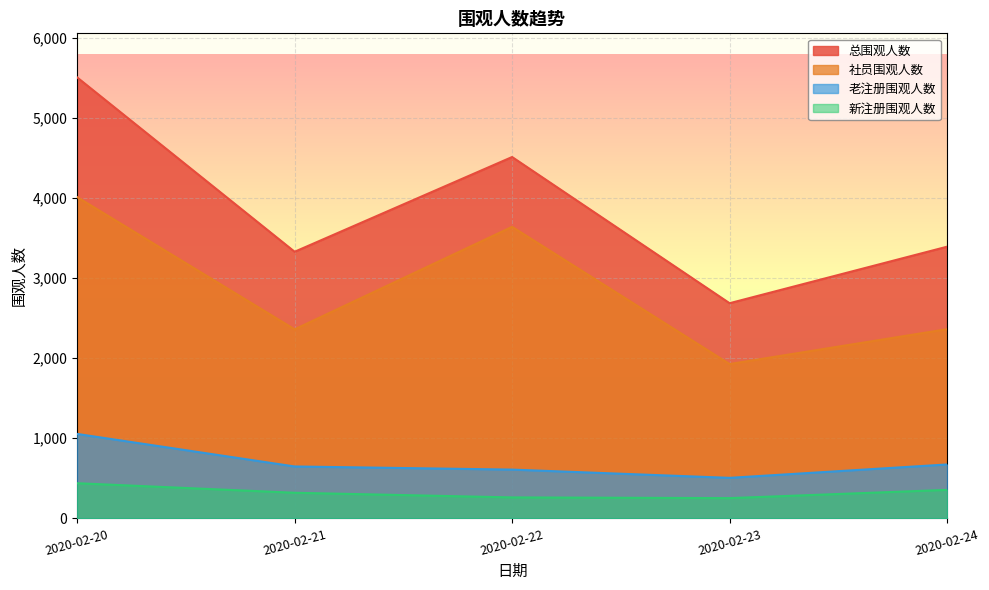

What is the value of the 老注册围观人数 point at the 5th from the left?

673